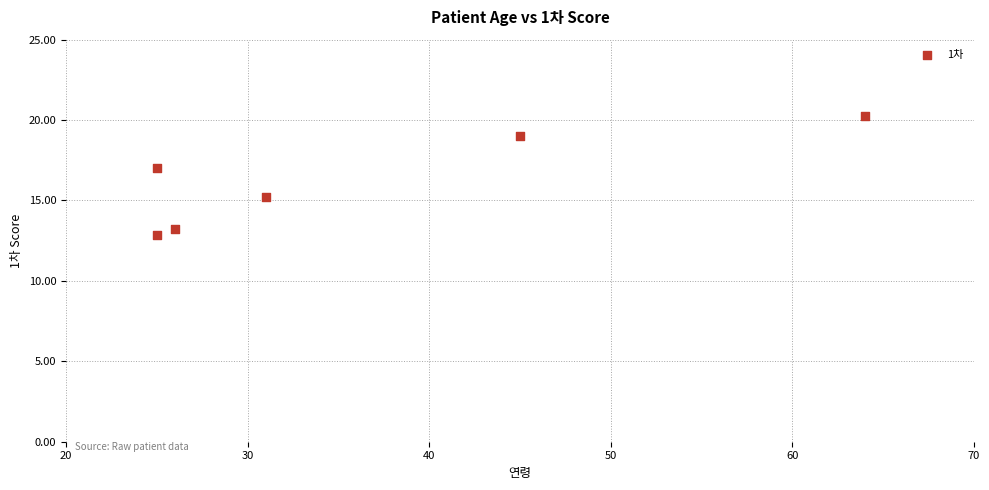

What is the range of Y values (max minus min)?

7.4